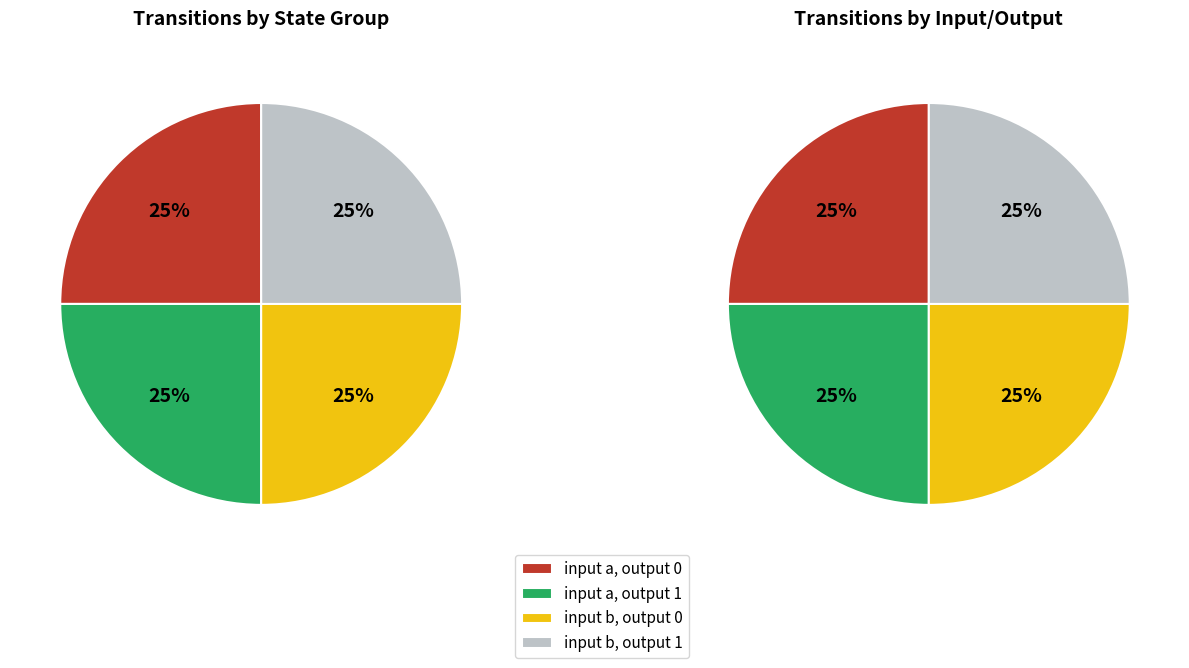

Is the sum of 1 and 0 greater than half?

Yes